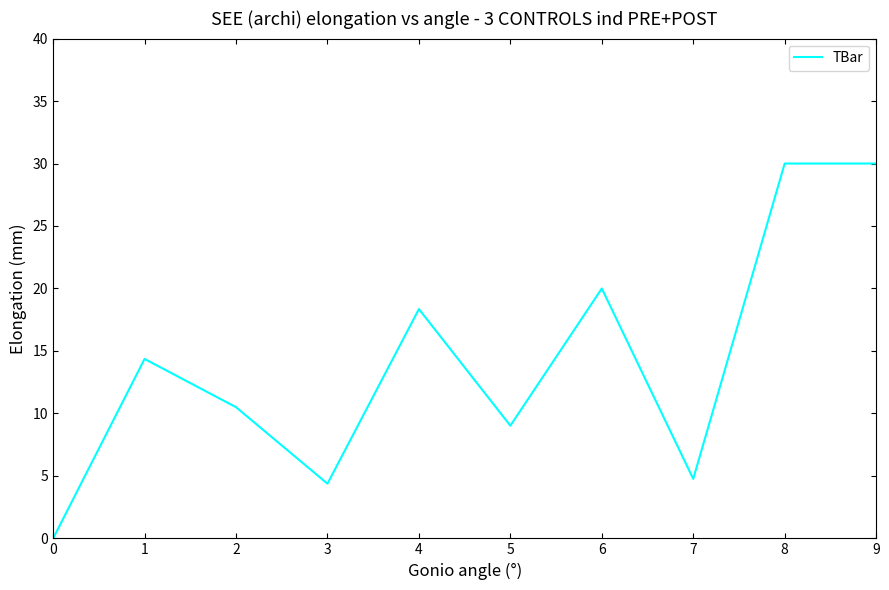

What value does the data have at 2?

10.5